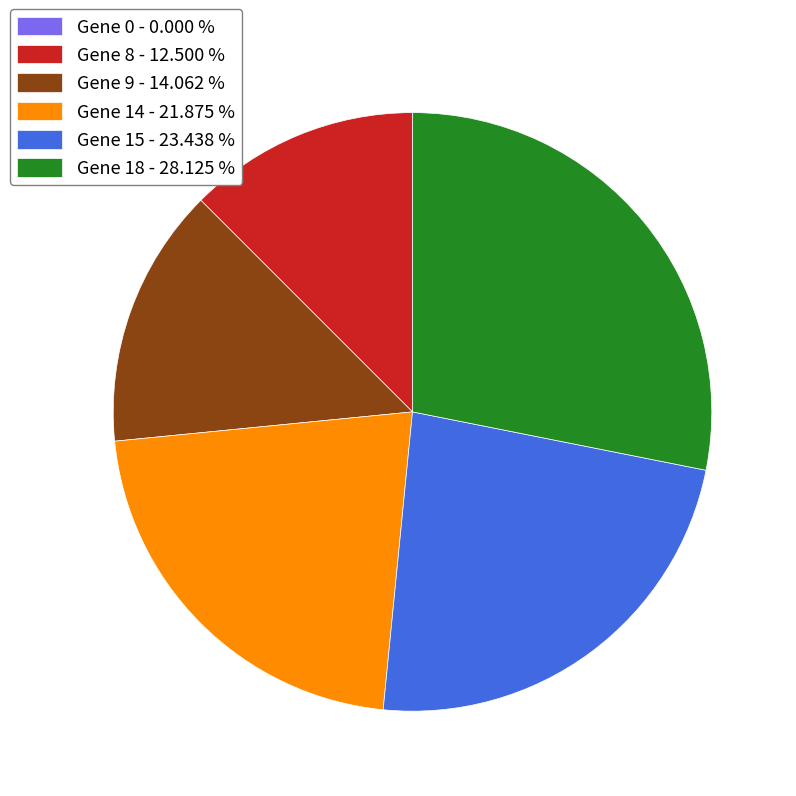

Does Gene 18 - 28.125 % represent more than half of the total?

No